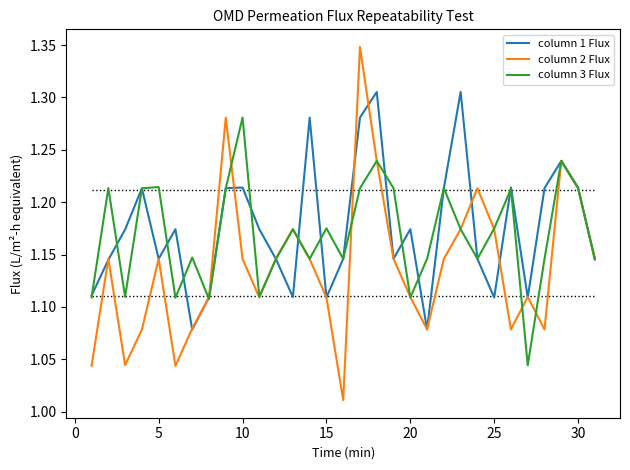

True or false: column 2 Flux and column 3 Flux intersect in this chart.

True